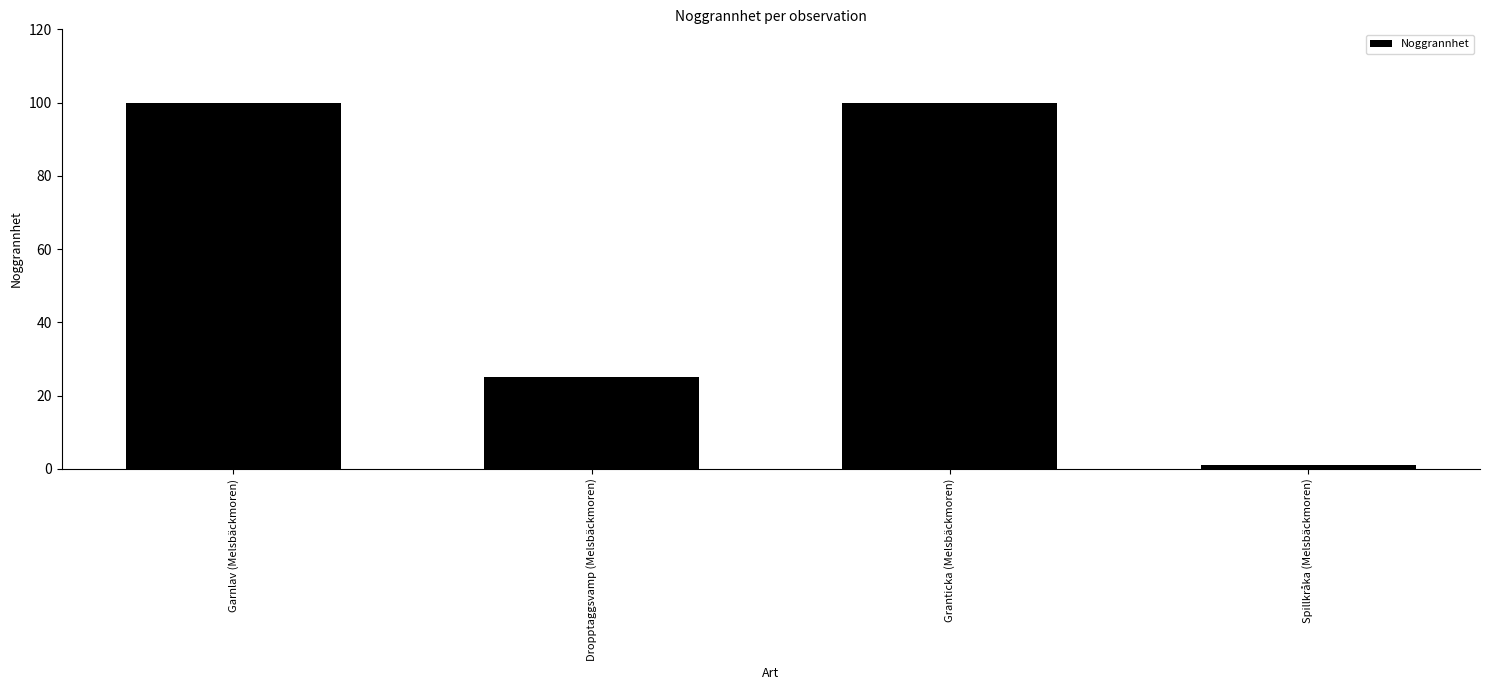

What is the value of the 2nd bar from the left?

25